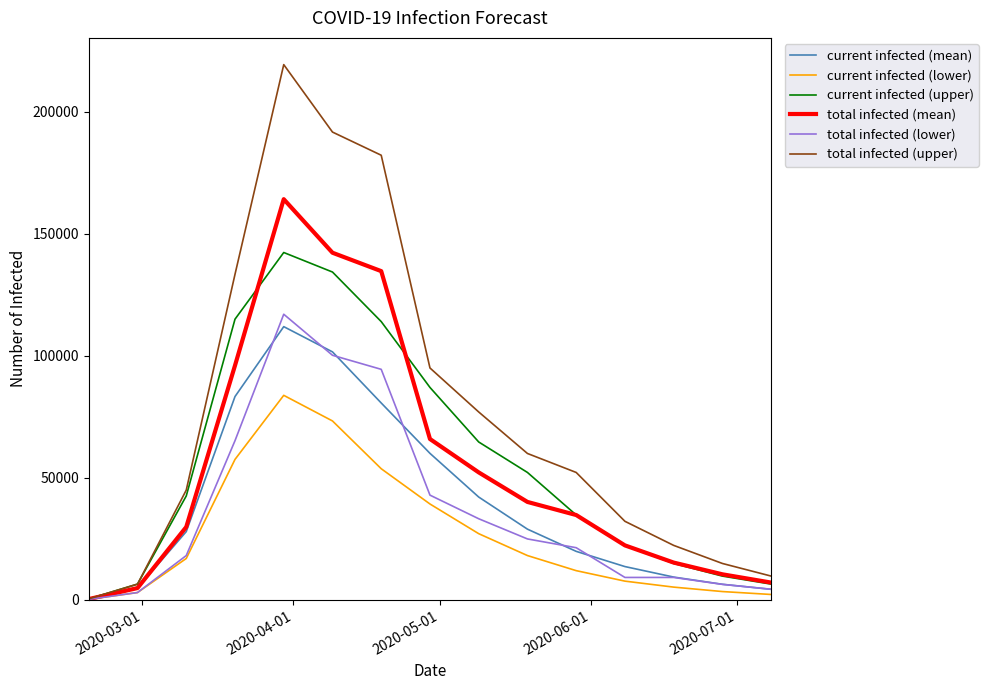

Which series has the largest total across all categories?

total infected (upper)